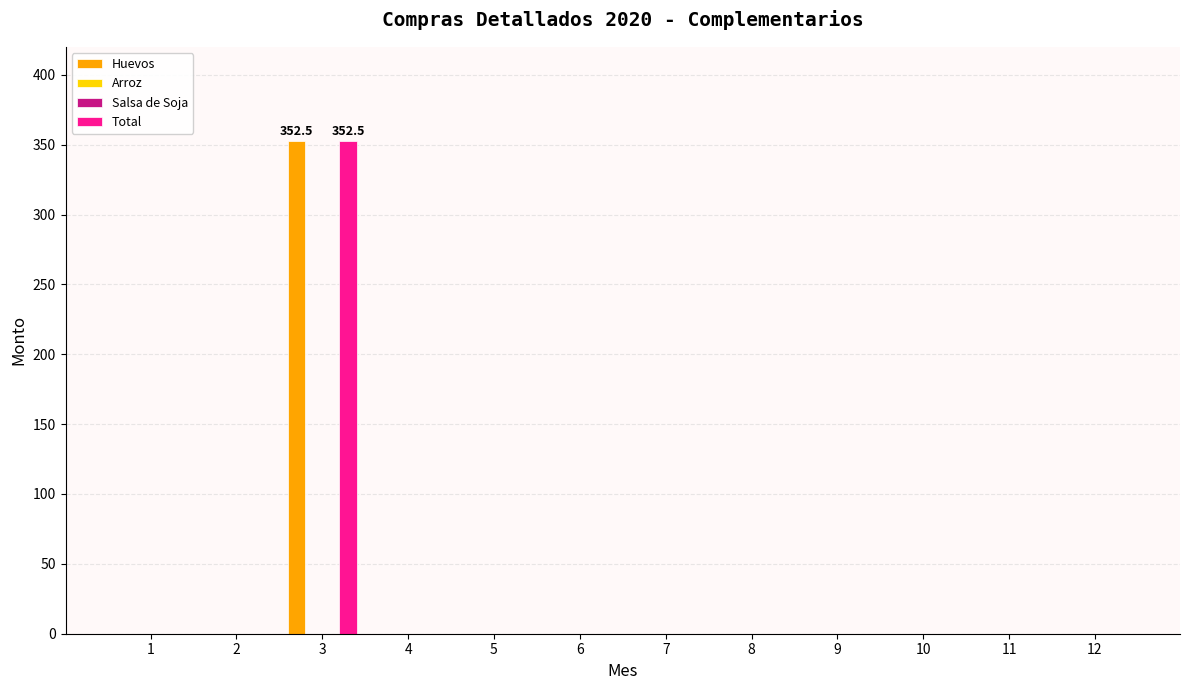

At how many categories does at least one series exceed 227?

1